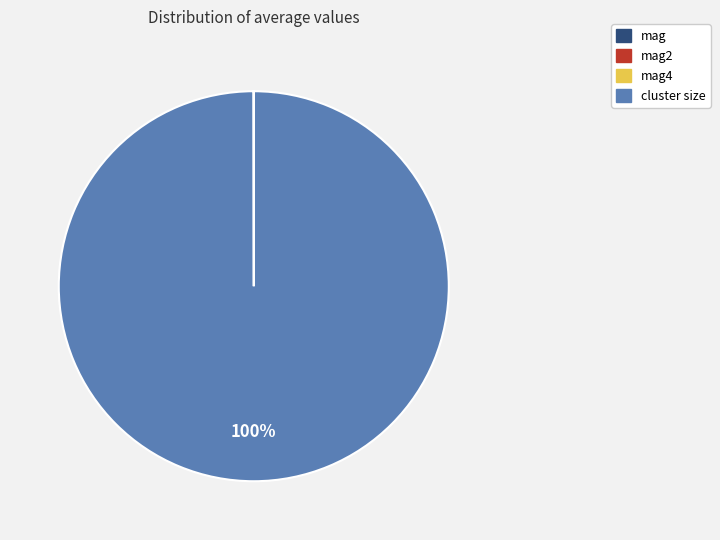

Is there any slice that represents more than half of the pie?

Yes